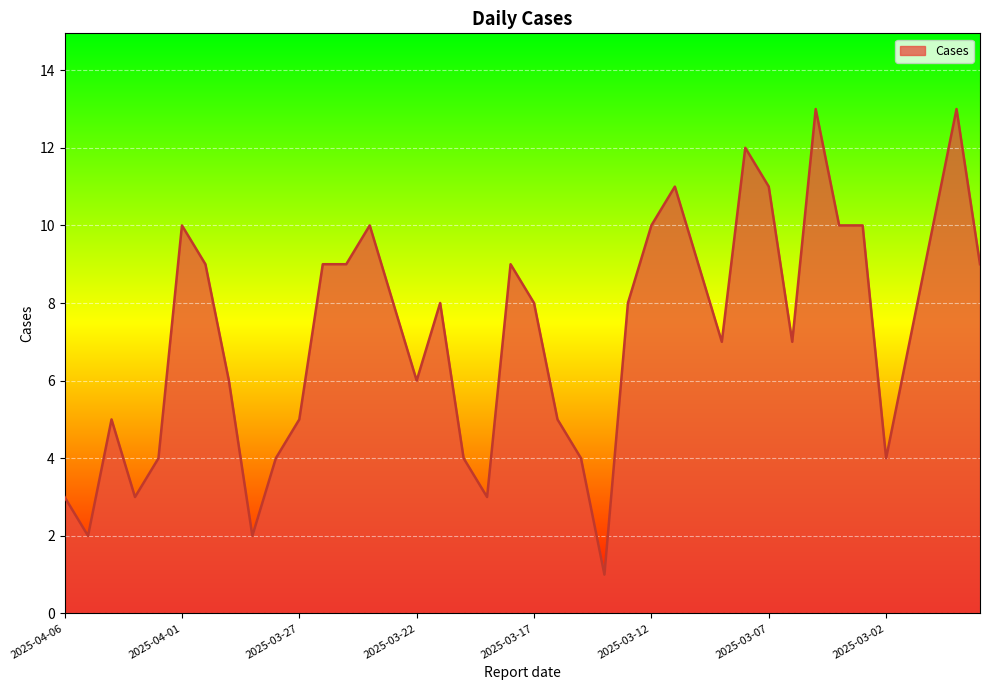

What is the difference between the maximum and minimum values?

12